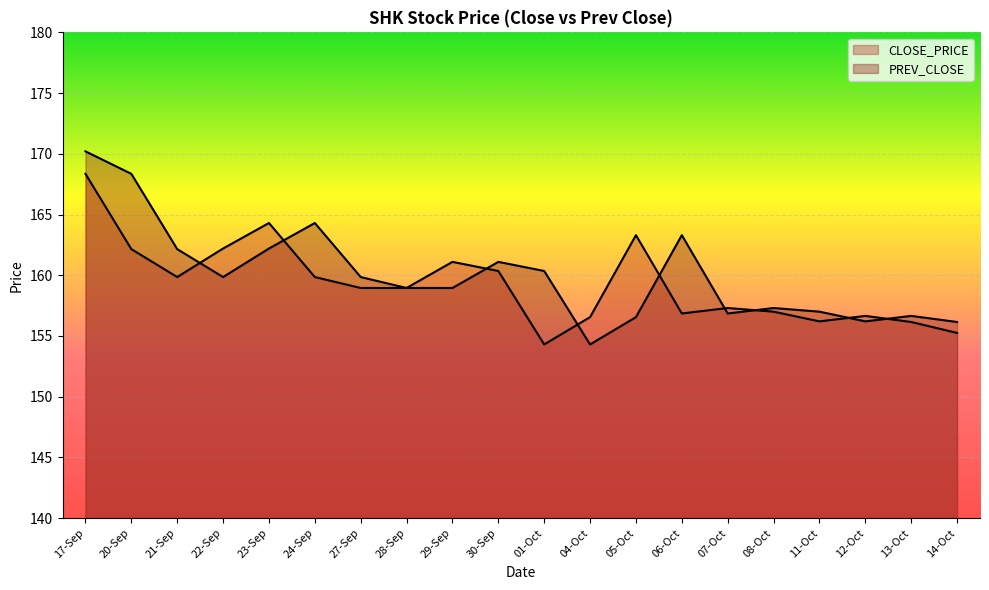

What is the difference between the maximum and minimum values in the CLOSE_PRICE series?

14.0